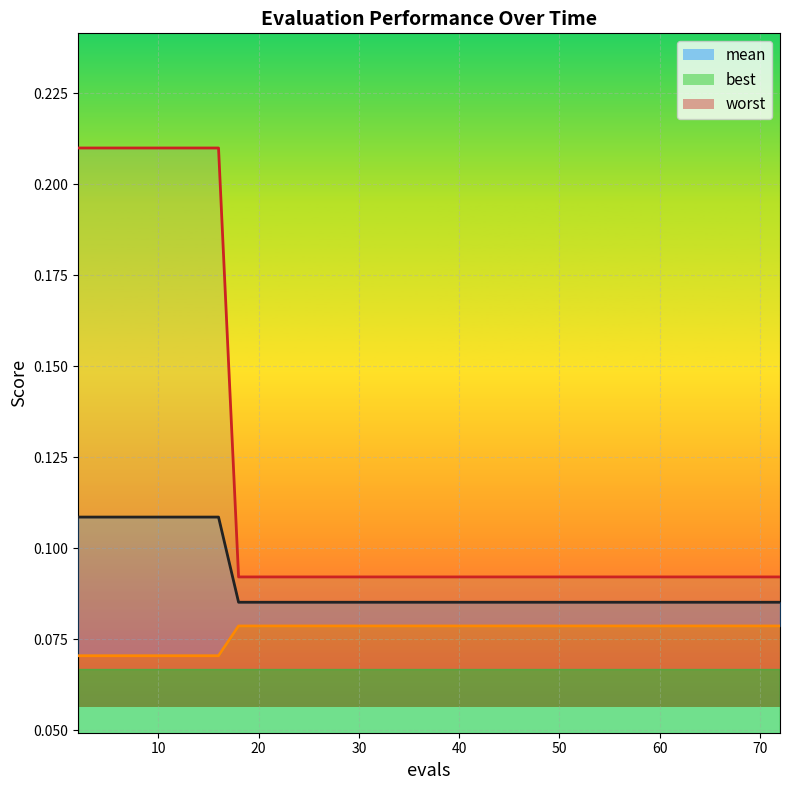

True or false: worst_line has more than 1 interior local peaks.

False